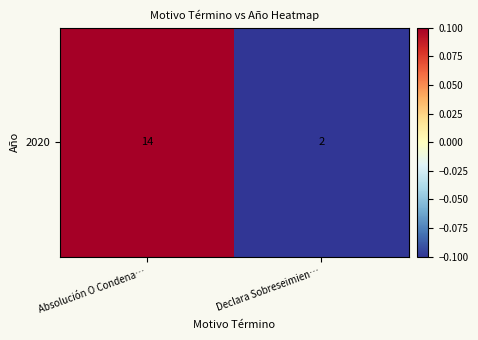

What is the change in value from Absolución O Condena… to Declara Sobreseimien…?

-0.2